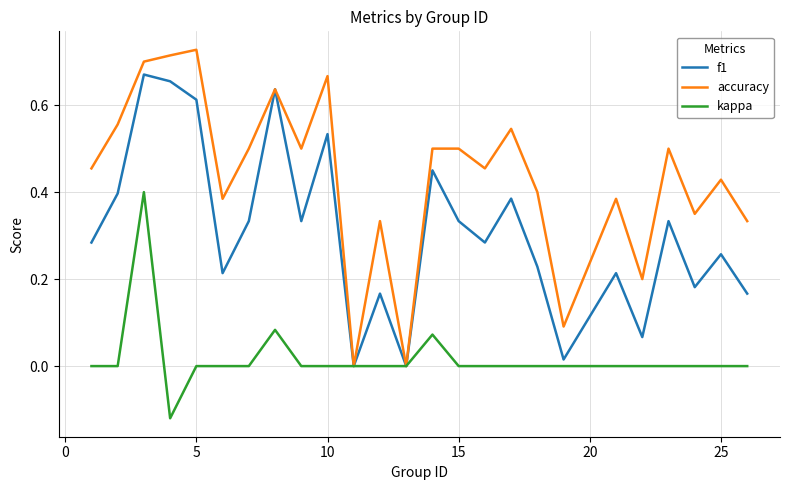

Which series has the largest total across all categories?

accuracy